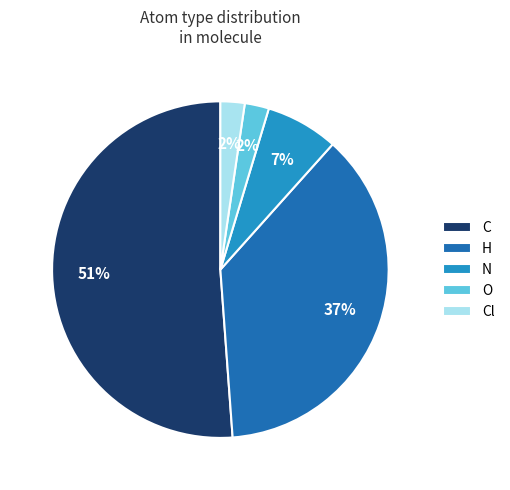

Does O account for over 50% of the chart?

No